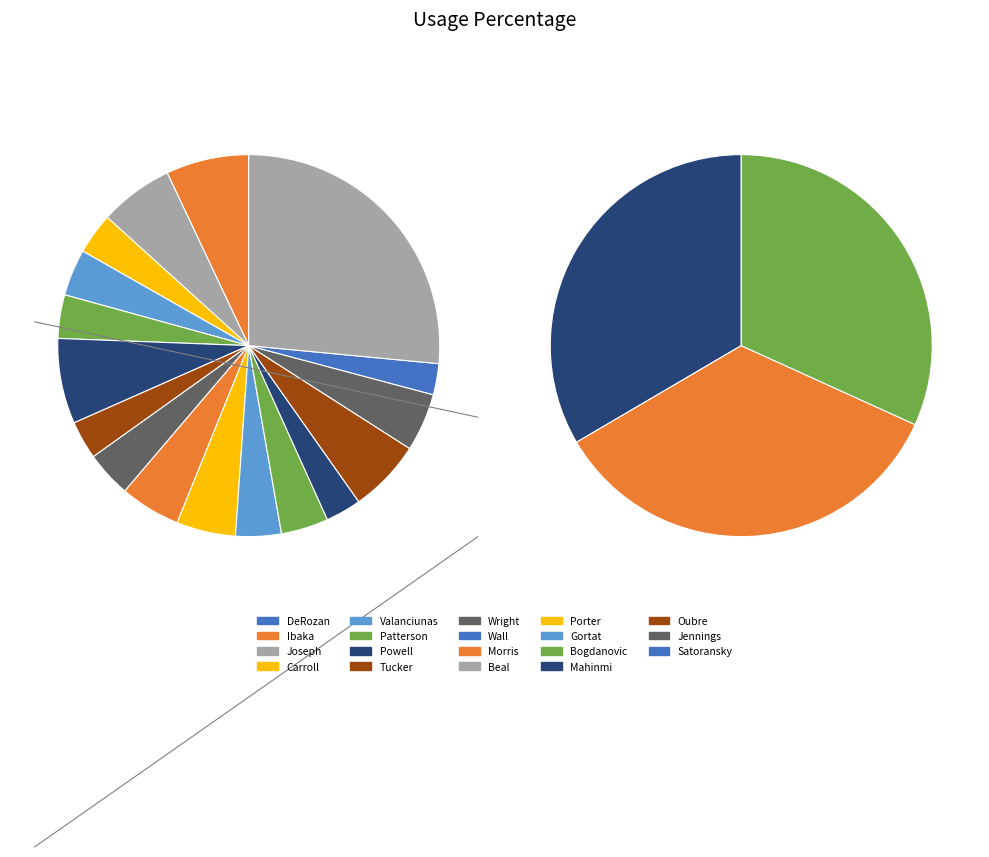

How many slices are in this pie chart?

19